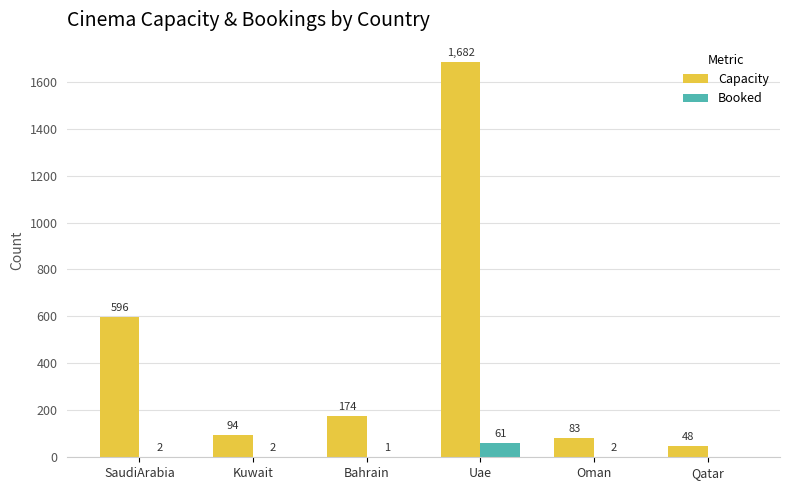

At which label does Booked reach its peak?

Uae